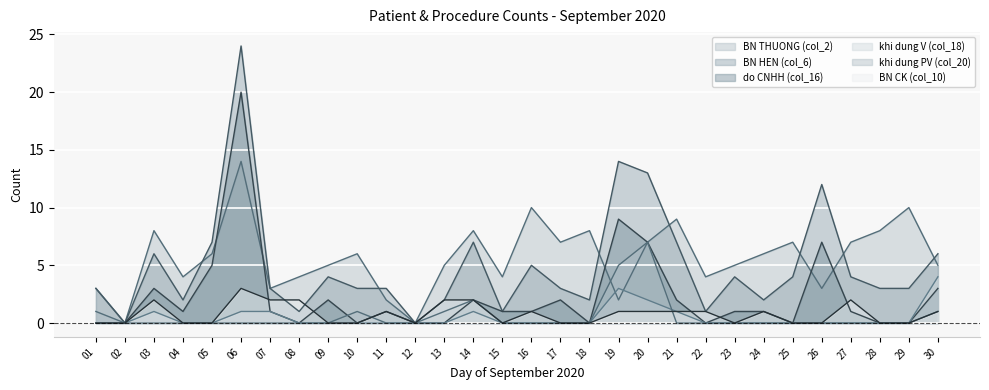

List the labels in order of BN CK (col_10) value, smallest first.

01, 02, 04, 05, 09, 10, 12, 15, 17, 18, 23, 25, 26, 28, 29, 11, 16, 19, 20, 21, 22, 24, 30, 03, 07, 08, 13, 14, 27, 06